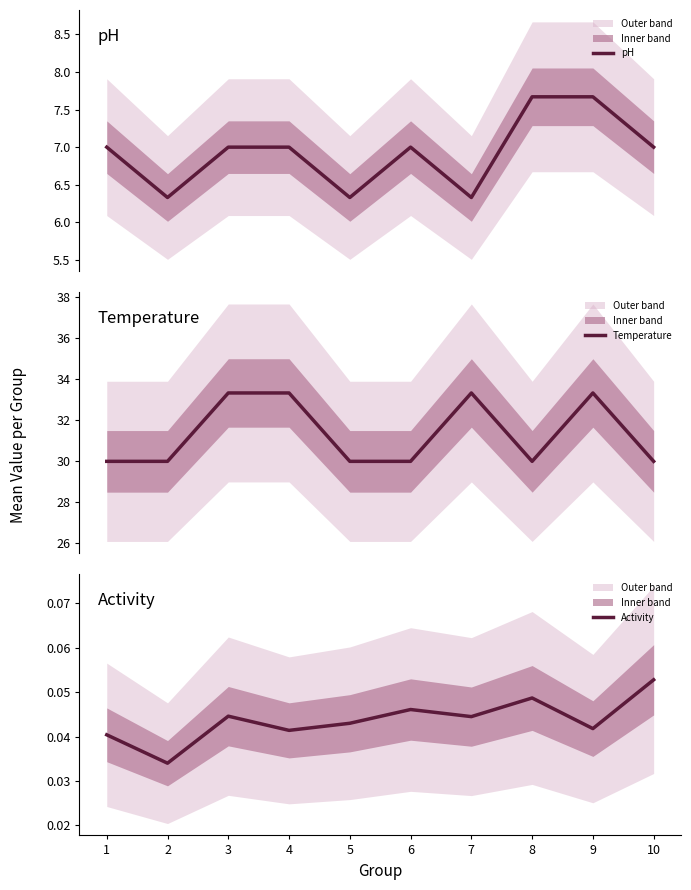

What is the difference between the second highest and second lowest values in the pH series?

1.3